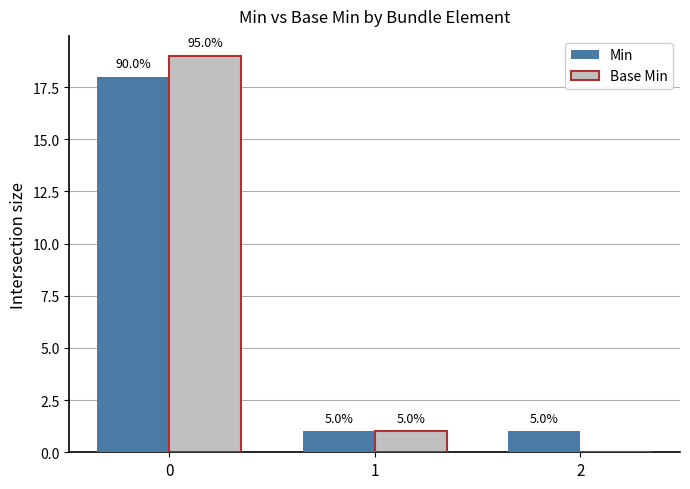

What is the difference between the highest and lowest values at 0?

1